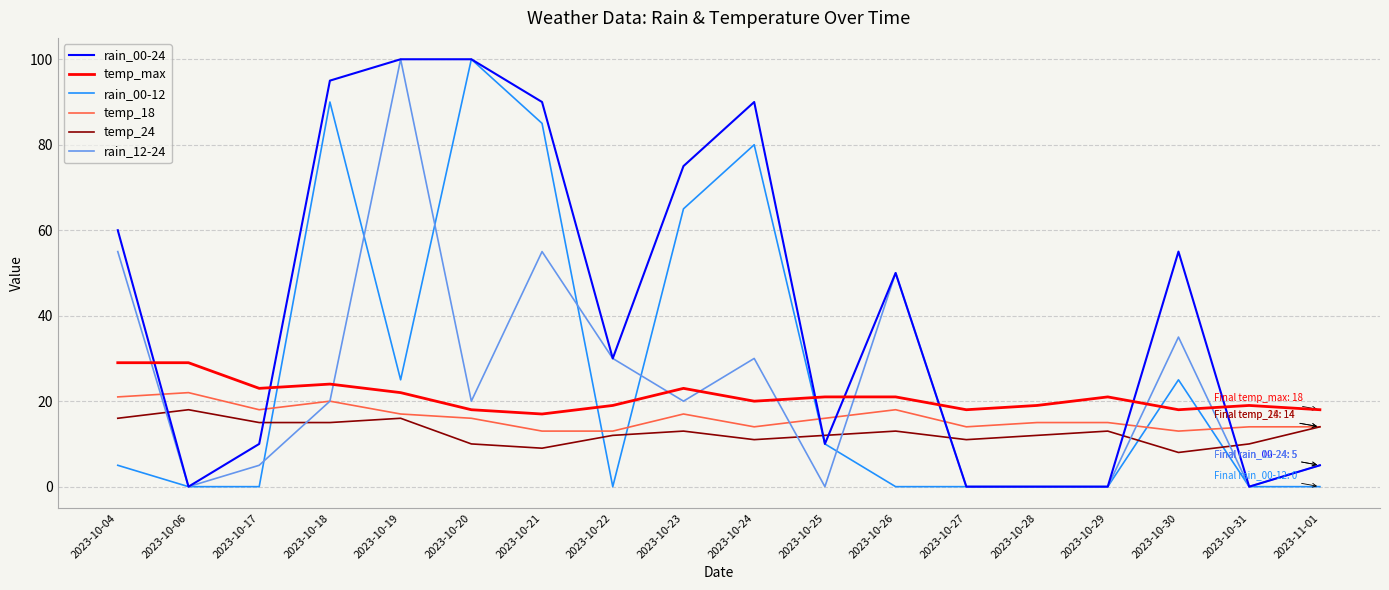

What is the total value across all series at 2023-10-31?

43